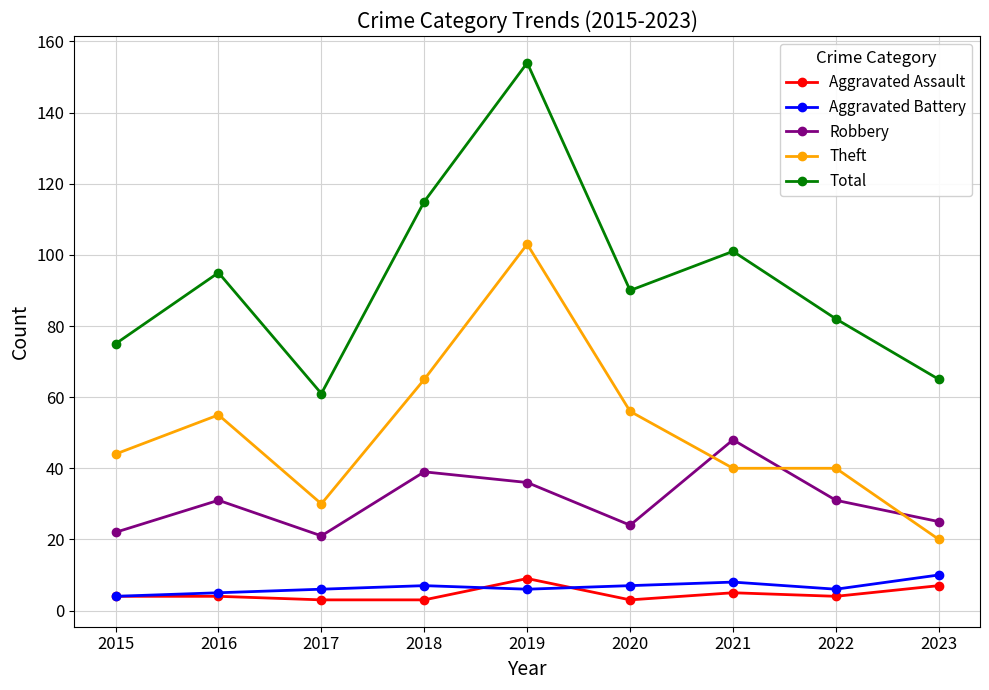

Is it true that Aggravated Assault equals 4 at 2015?

True